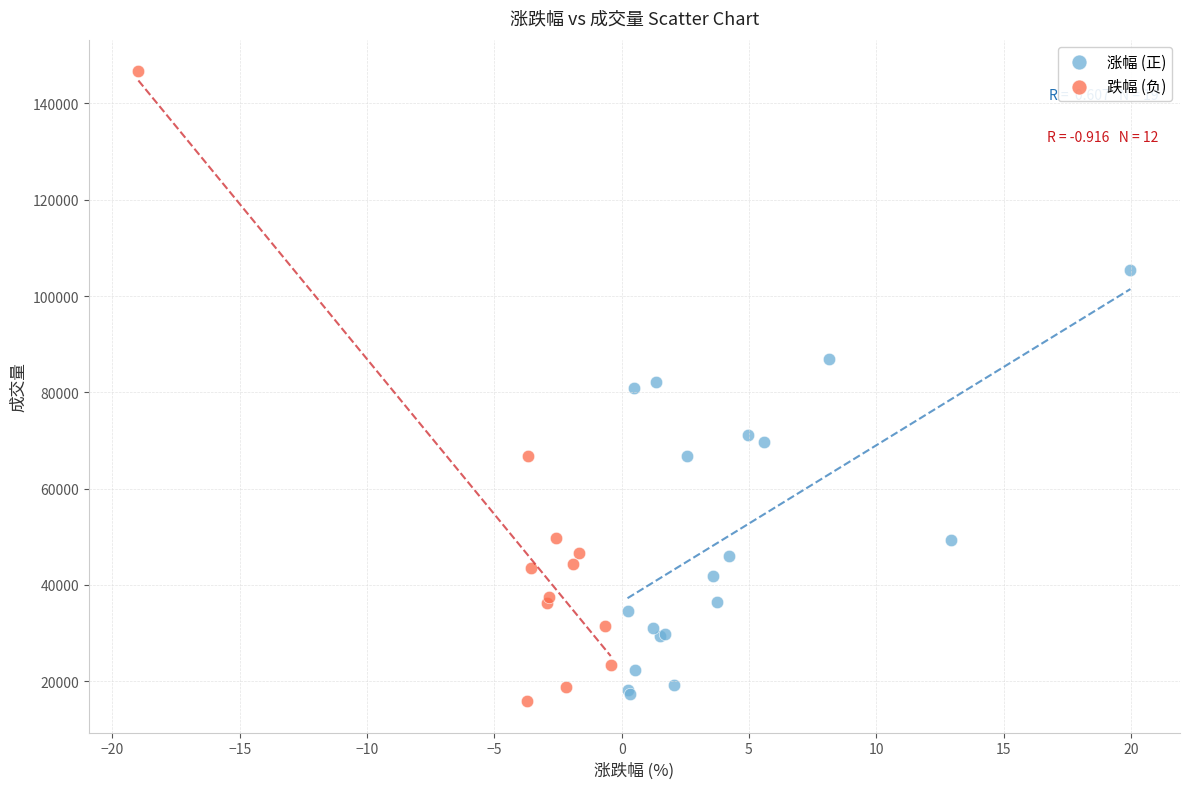

Which series has the widest spread of Y values?

跌幅 (负)